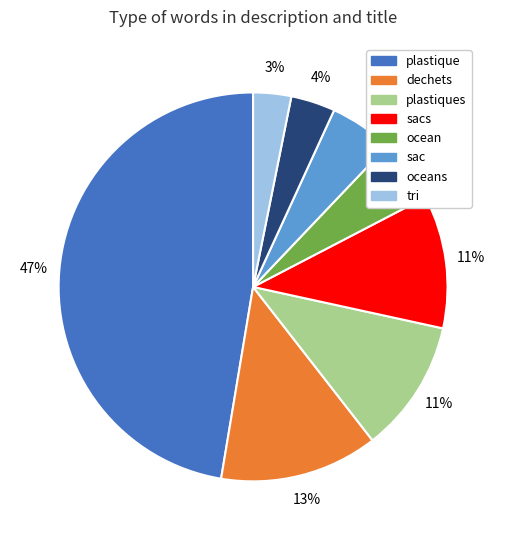

Do oceans and plastiques together represent more than half of the pie?

No